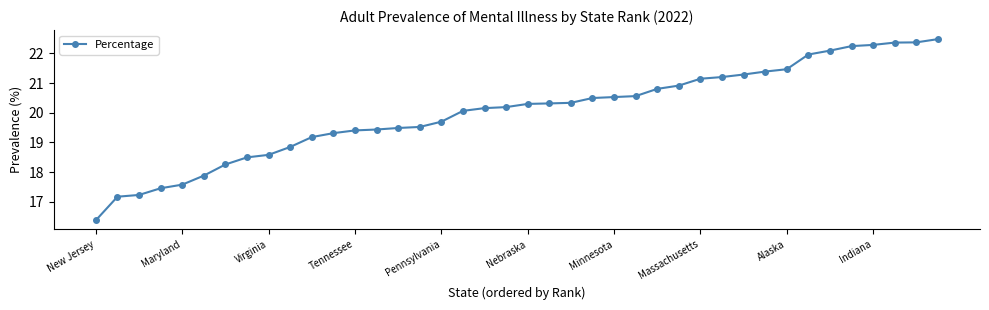

What is the difference between the maximum and minimum values?

6.1